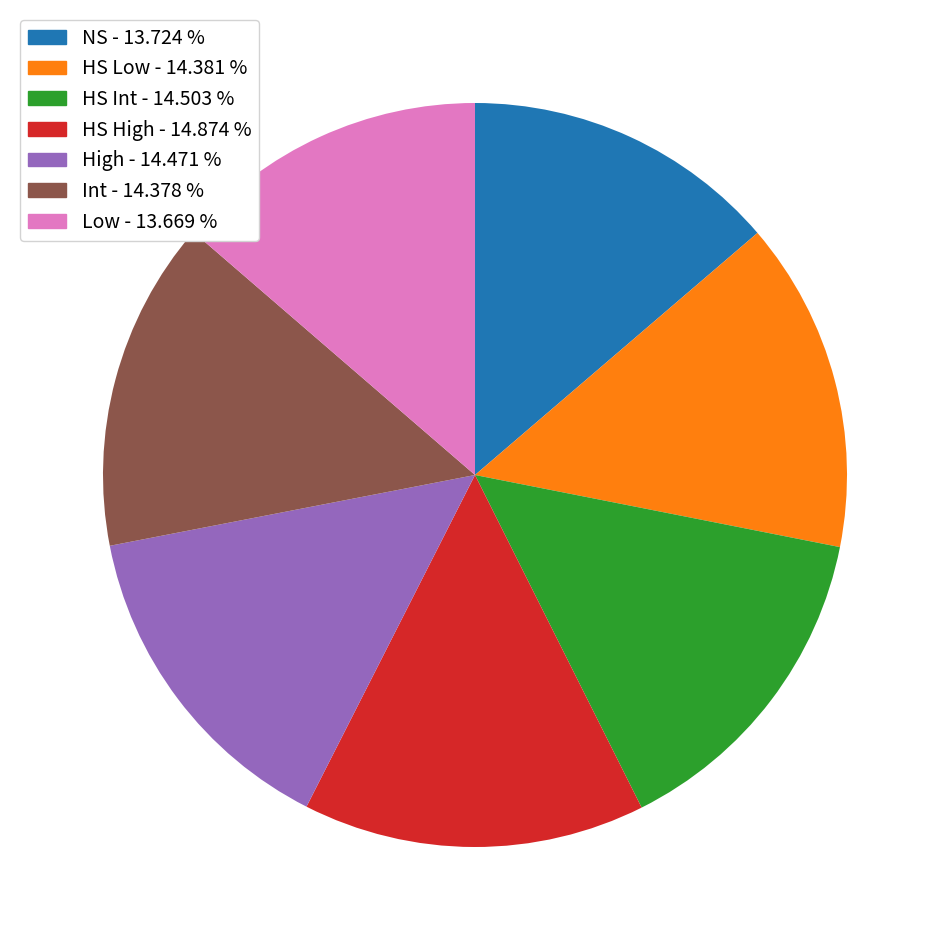

Is the sum of HS Low and Low greater than half?

No